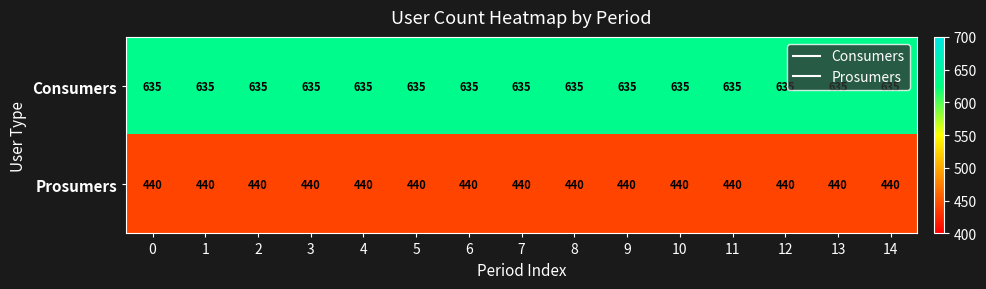

True or false: Consumers has a value of 635 at 2.

True